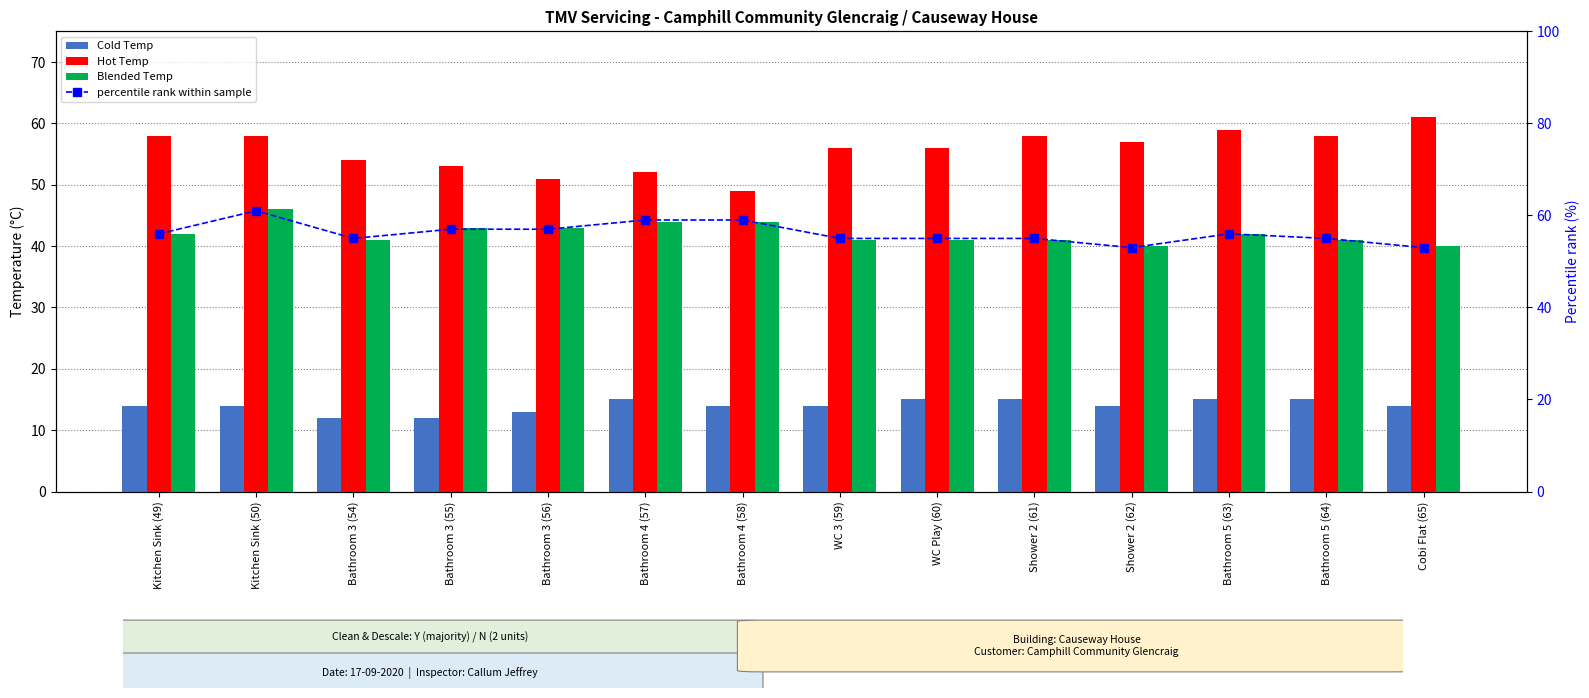

At which label does Blended Temp first exceed 42?

Kitchen Sink (50)